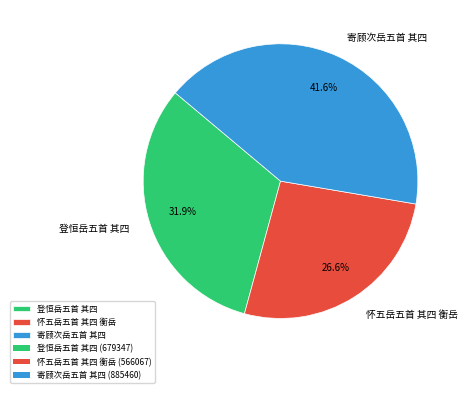

Rank the categories by value from highest to lowest.

寄顾次岳五首 其四, 登恒岳五首 其四, 怀五岳五首 其四 衡岳